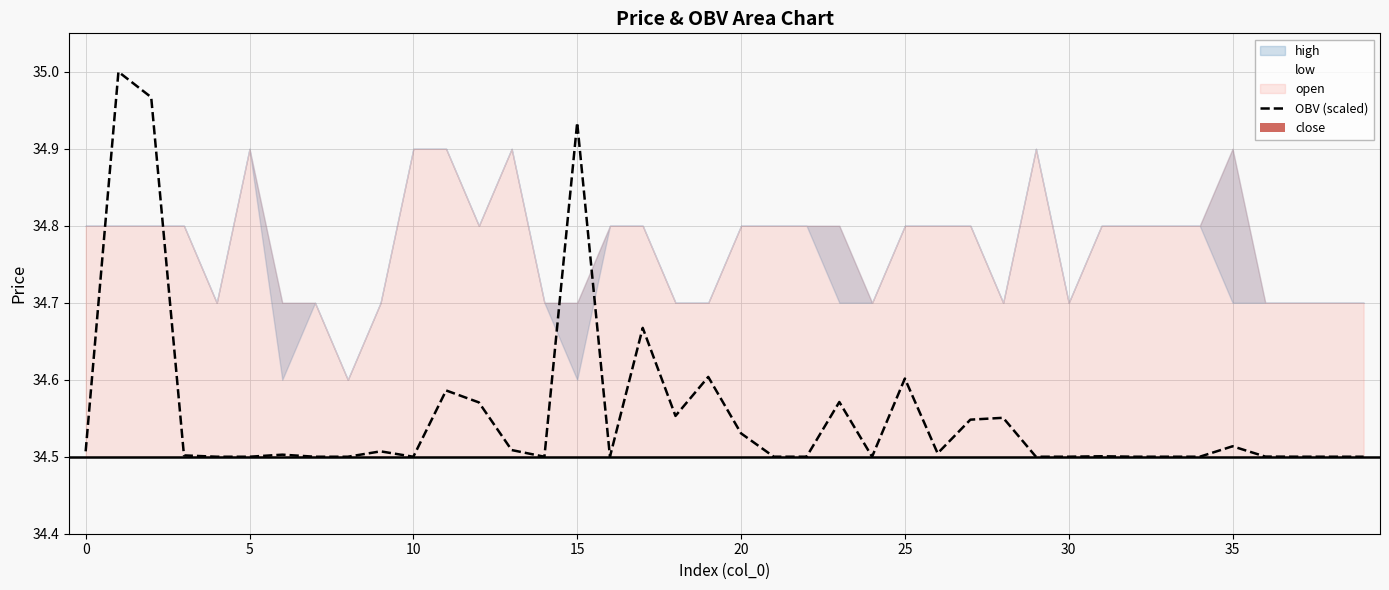

True or false: OBV (scaled) has a value of 14.0 at 5.

False